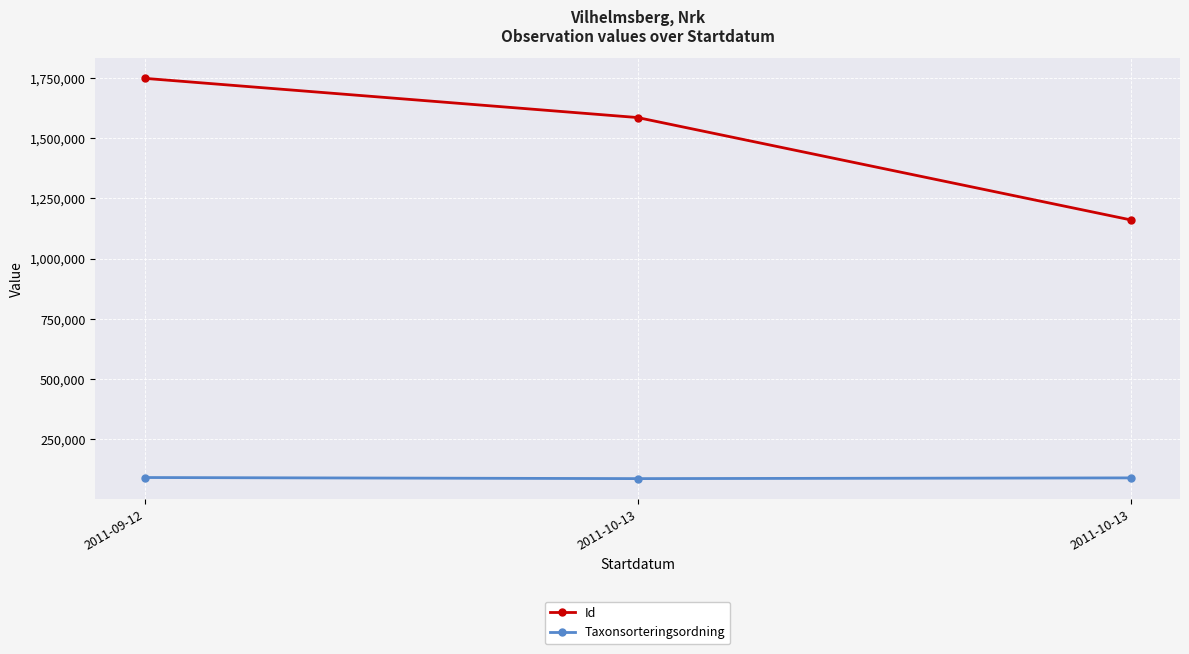

List the series in order of their peak value, lowest first.

Taxonsorteringsordning, Id